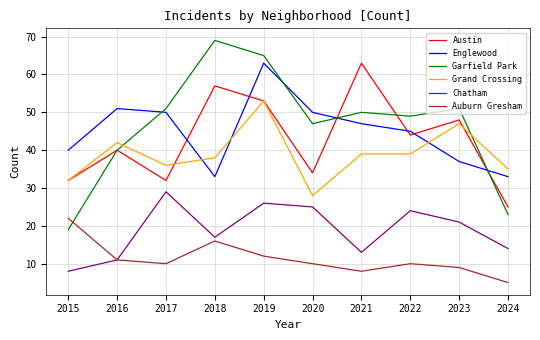

Is this an area chart (filled region under the line)?

No